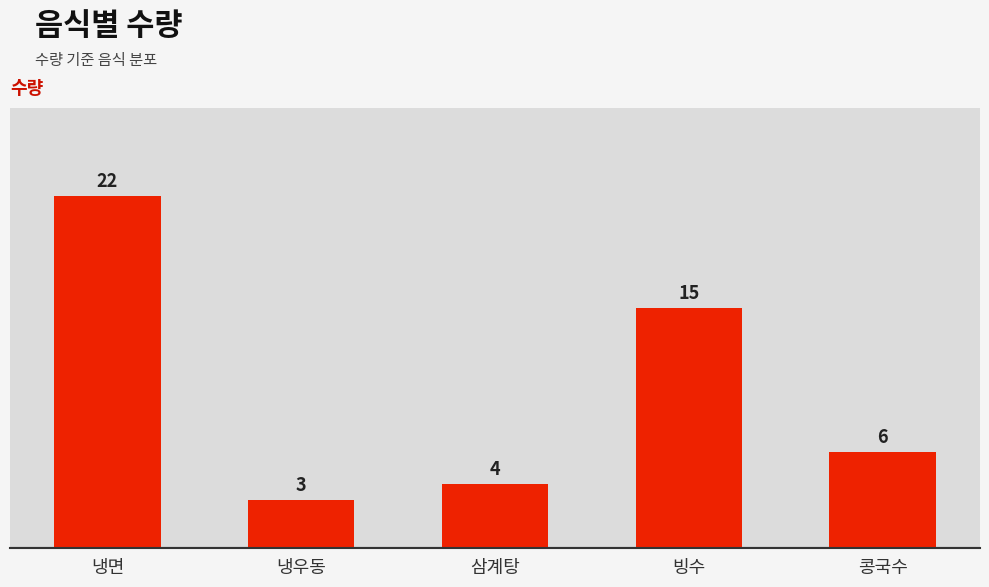

What is the difference between the maximum and second lowest values?

18